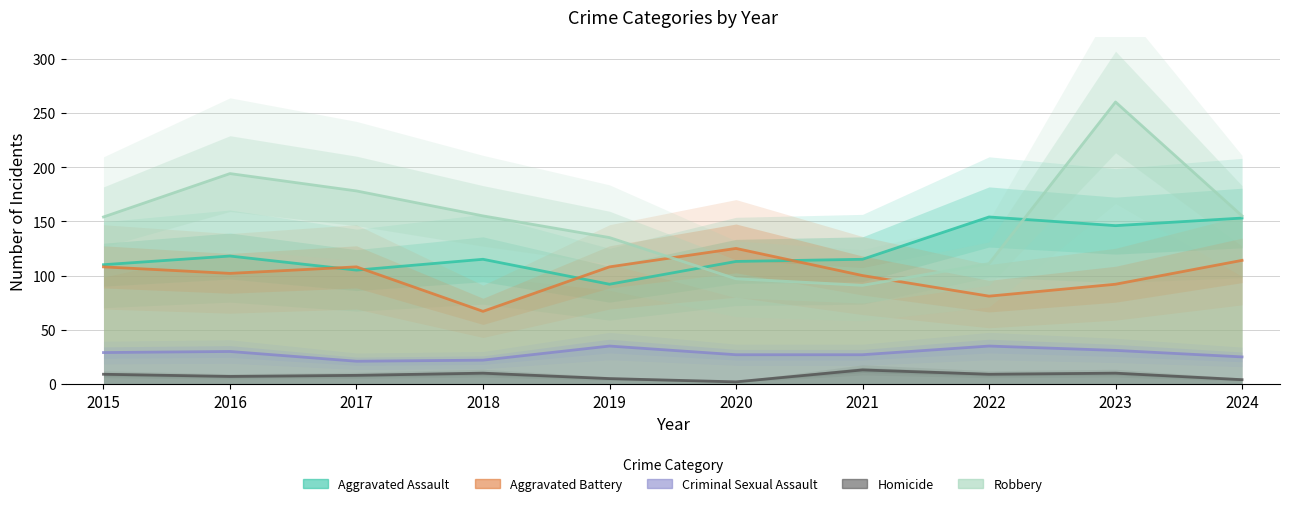

Where is the first local maximum for Robbery?

2016